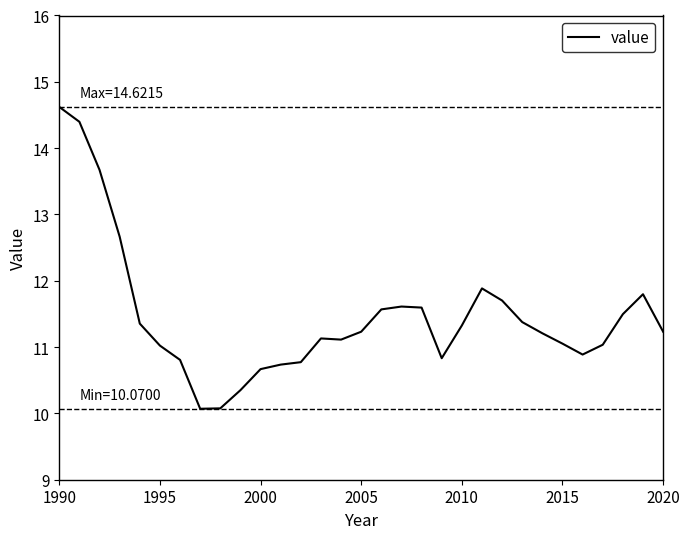

What is the difference between the maximum and minimum values?

4.6